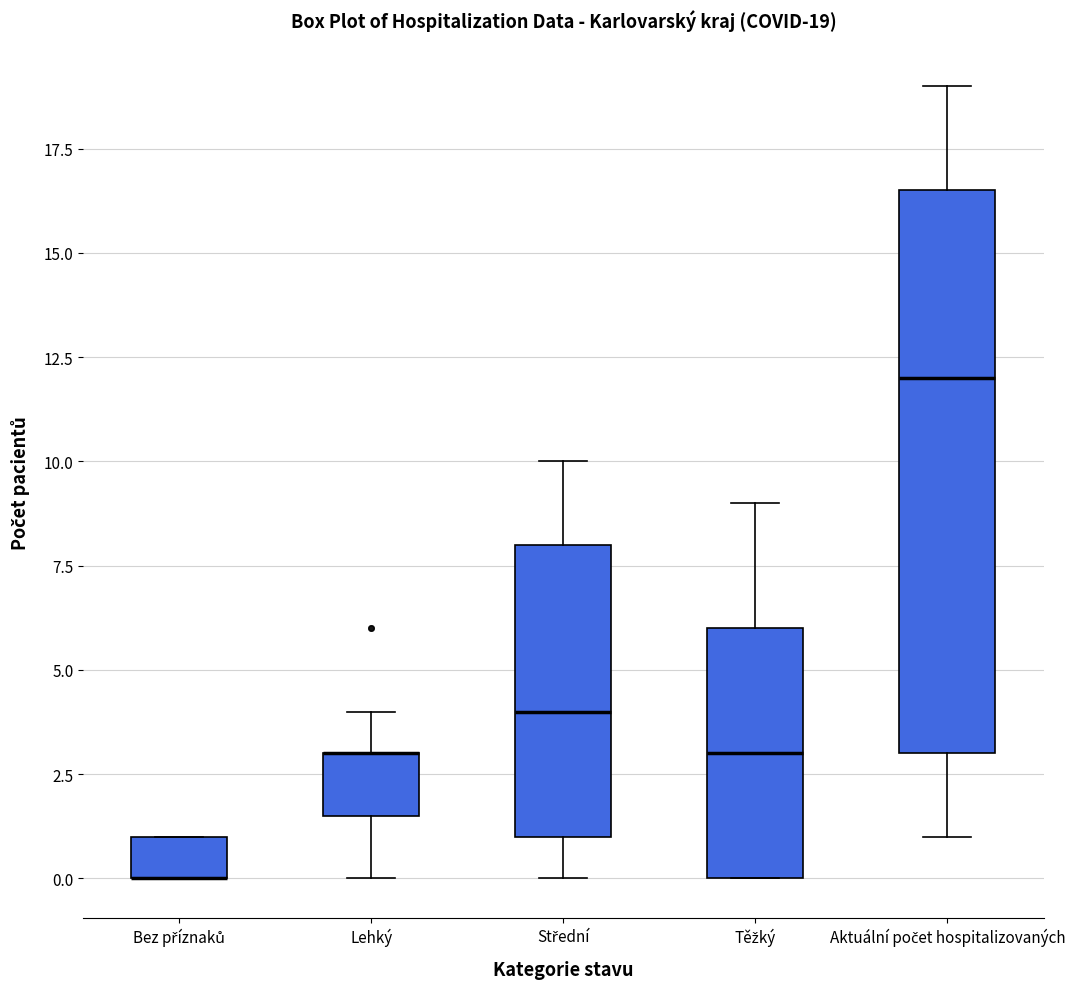

Comparing the boxes themselves (not the whiskers), which one is the tallest?

Aktuální počet hospitalizovaných